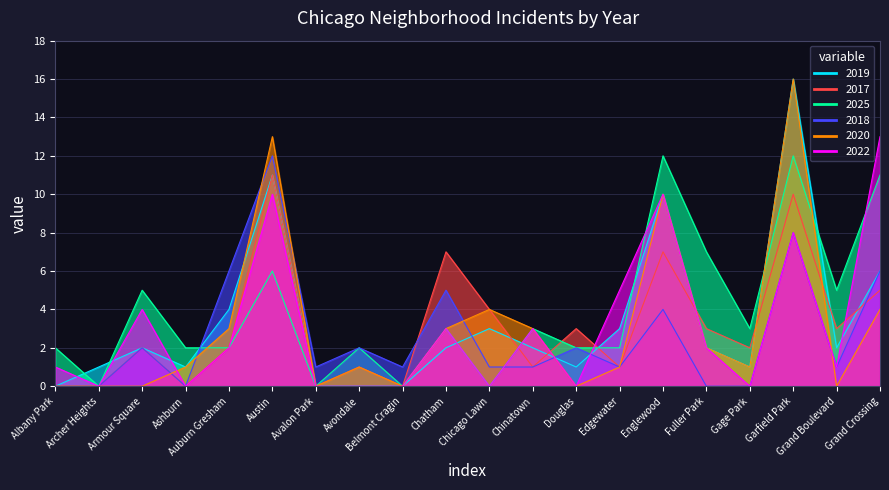

What is the label of the 20th point from the right?

Albany Park